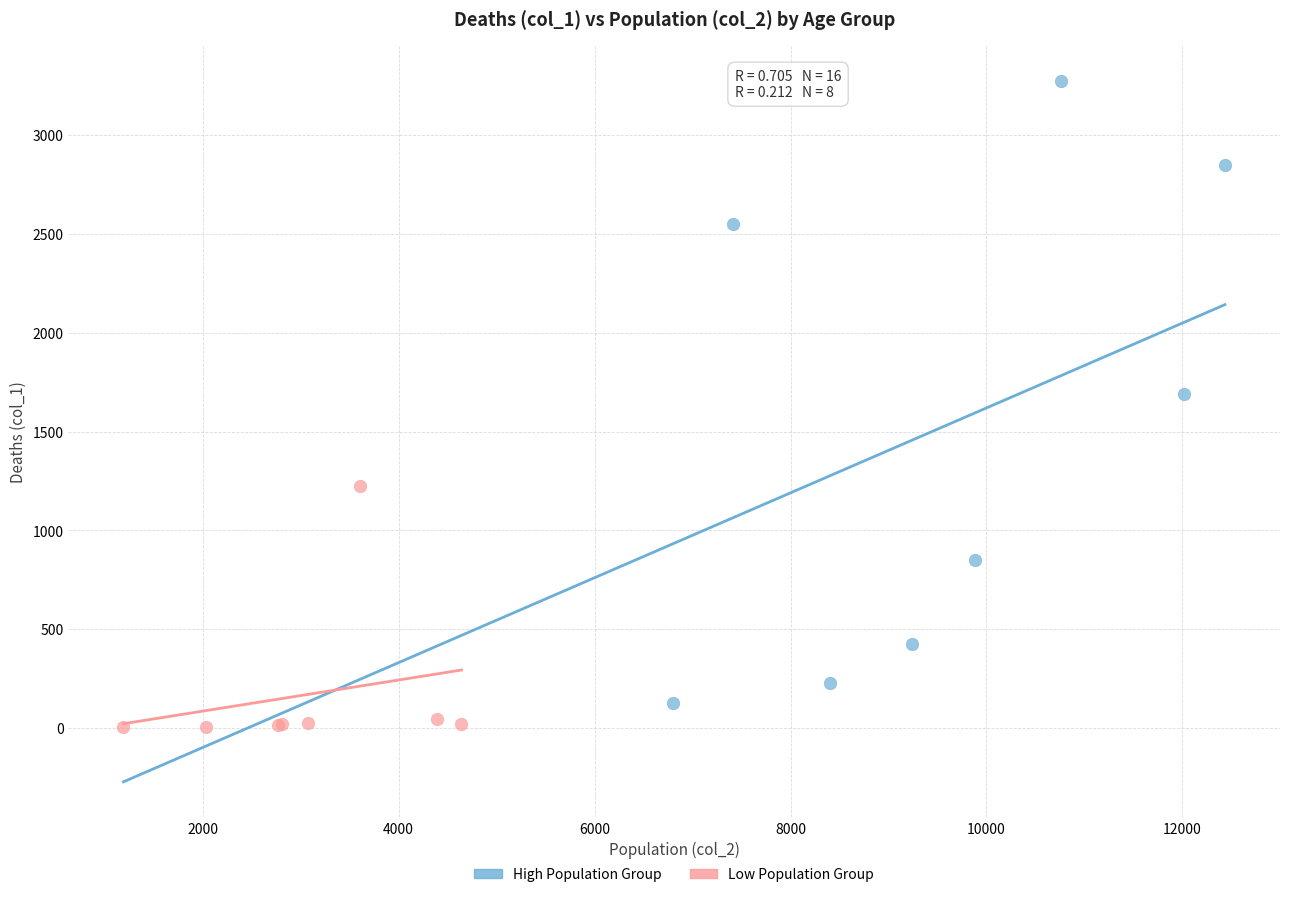

Which series has the largest Y range (max minus min)?

High Population Group